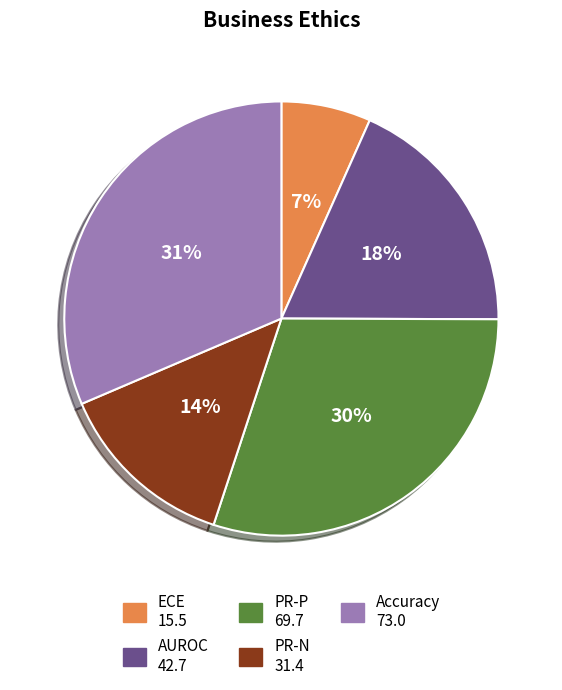

Count the number of slices in the pie.

5